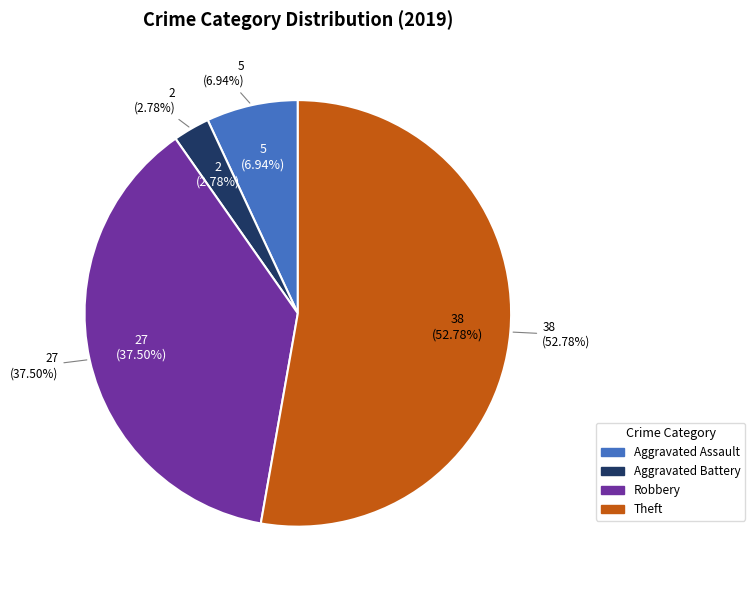

What is the change in value from Aggravated Assault to Aggravated Battery?

-3